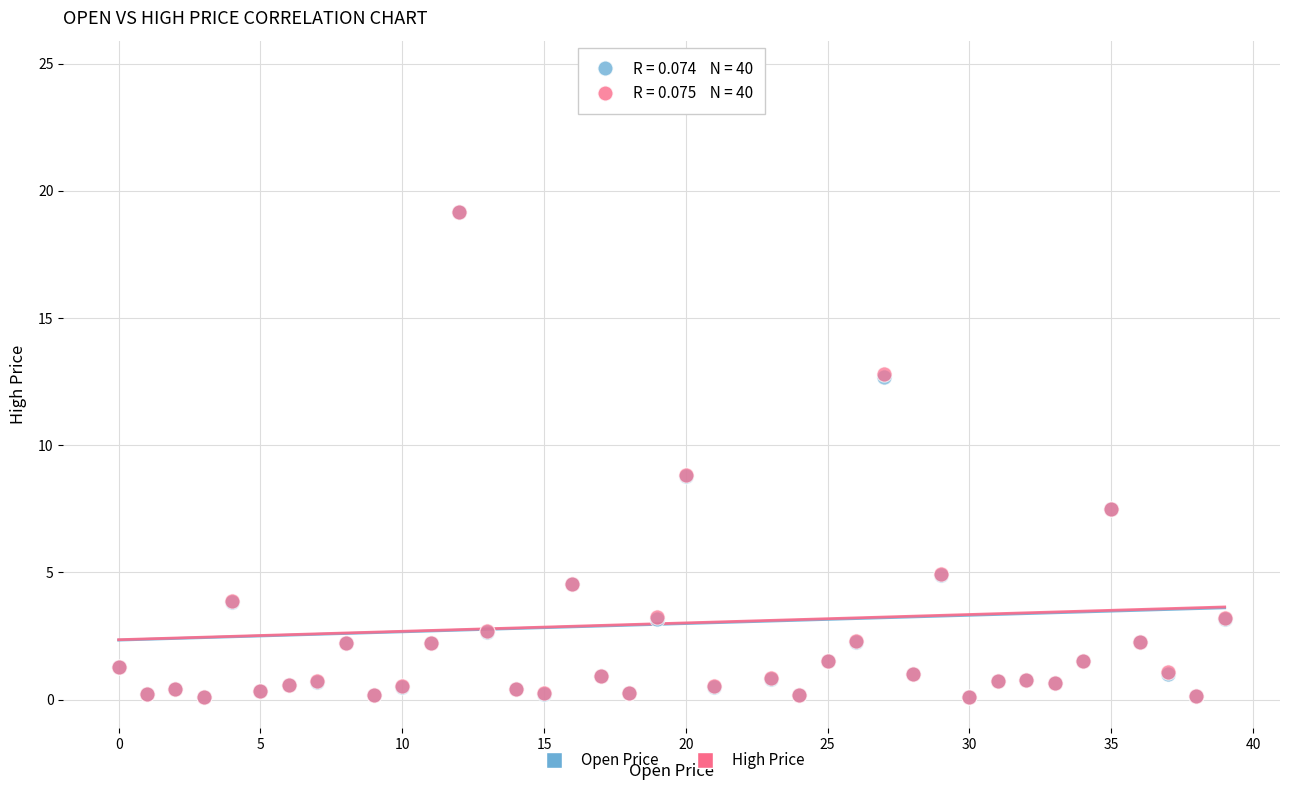

What are all the series names shown in the legend?

Open Price, High Price